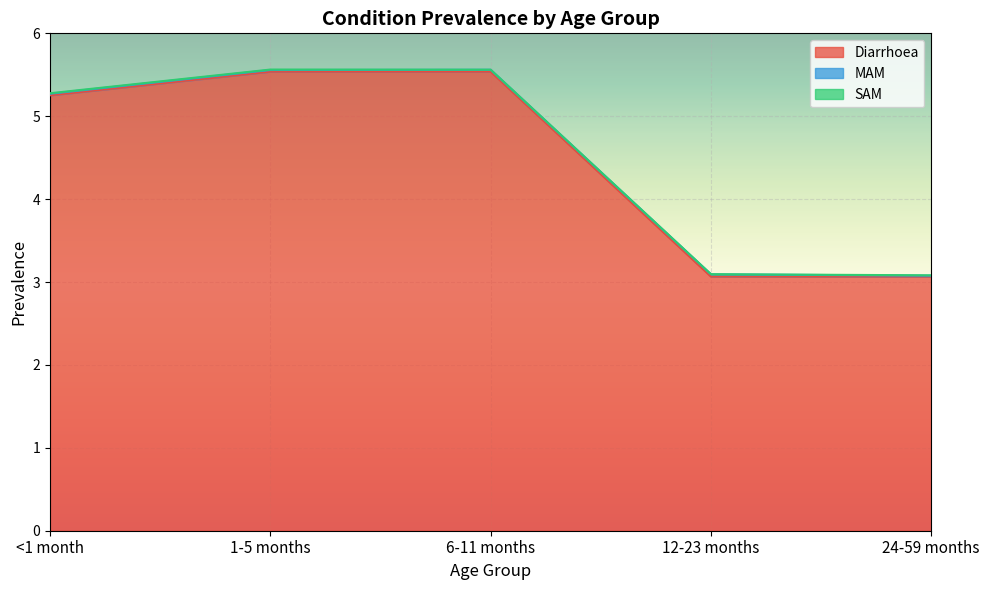

What position from the left is 6-11 months?

3